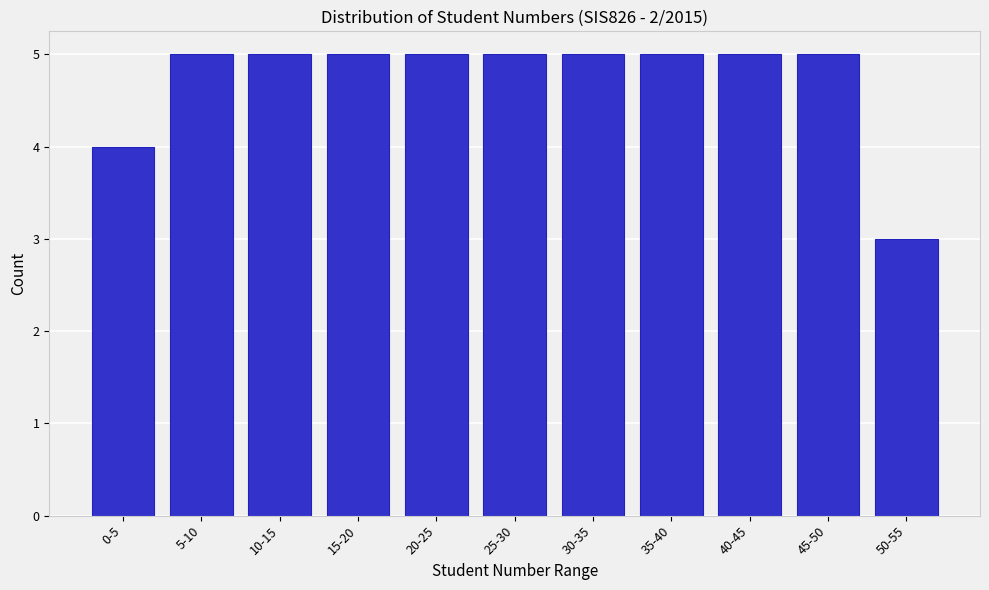

Reading left to right, transcribe all the data shown in this chart.

0-5=4	5-10=5	10-15=5	15-20=5	20-25=5	25-30=5	30-35=5	35-40=5	40-45=5	45-50=5	50-55=3